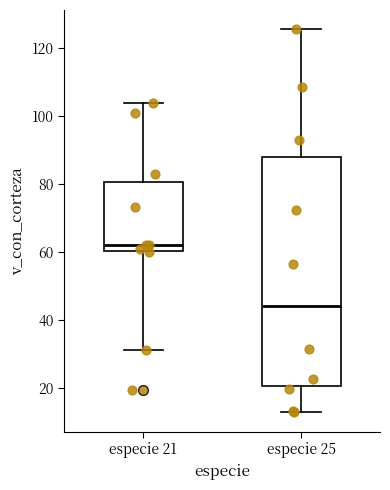

Which box has the highest median line?

especie 21